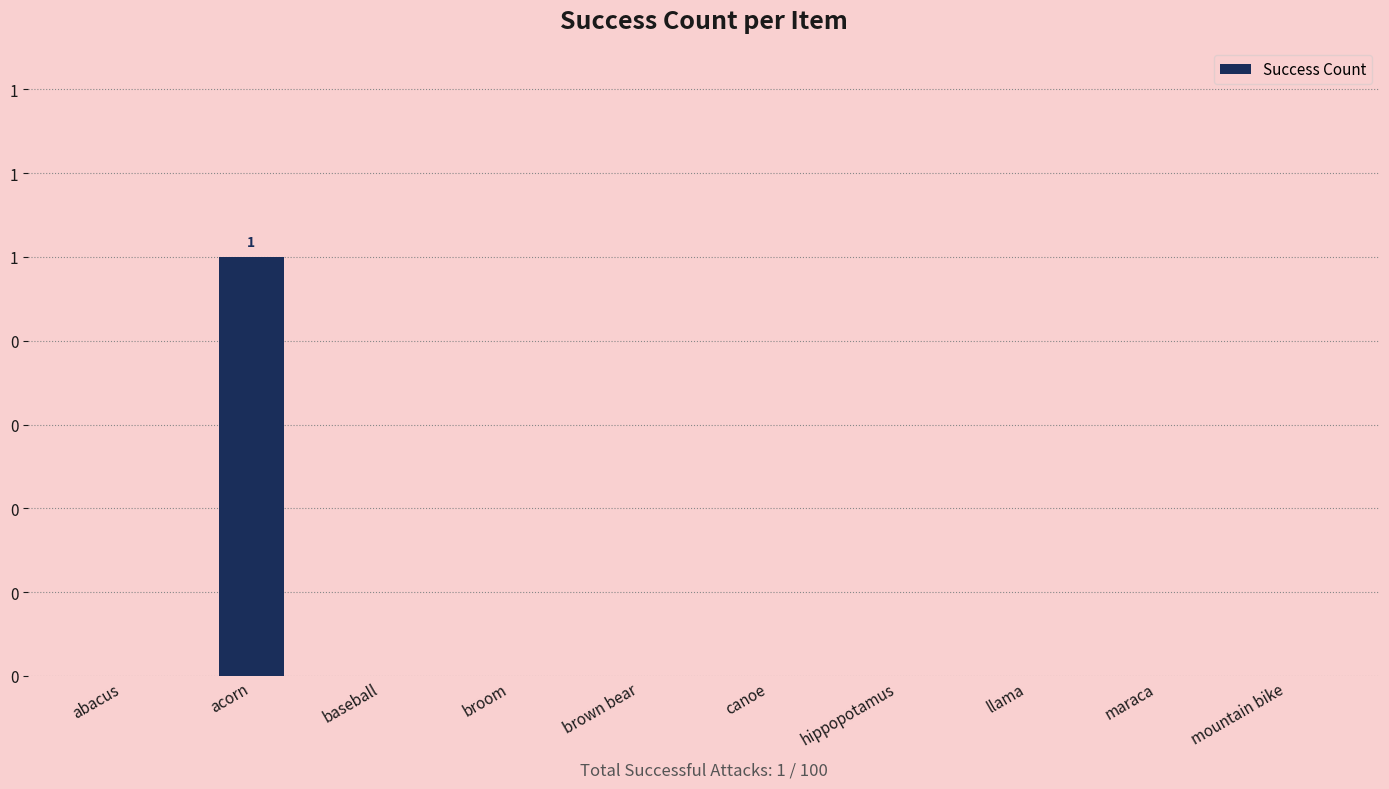

Reading left to right, transcribe all the data shown in this chart.

abacus=0	acorn=1	baseball=0	broom=0	brown bear=0	canoe=0	hippopotamus=0	llama=0	maraca=0	mountain bike=0